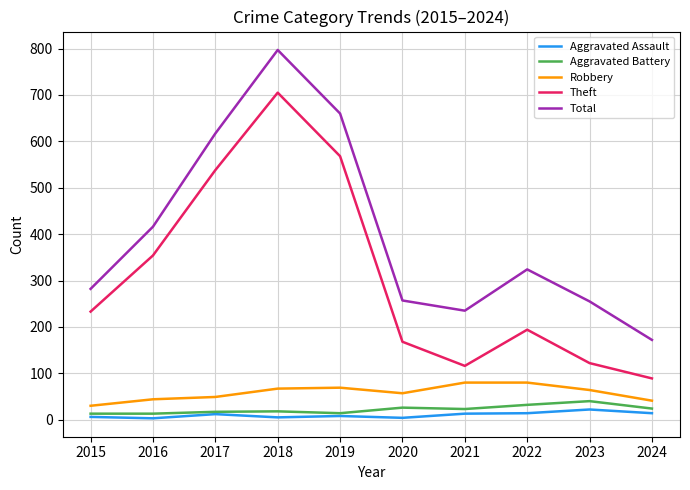

Rank the series by their maximum value, from highest to lowest.

Total, Theft, Robbery, Aggravated Battery, Aggravated Assault